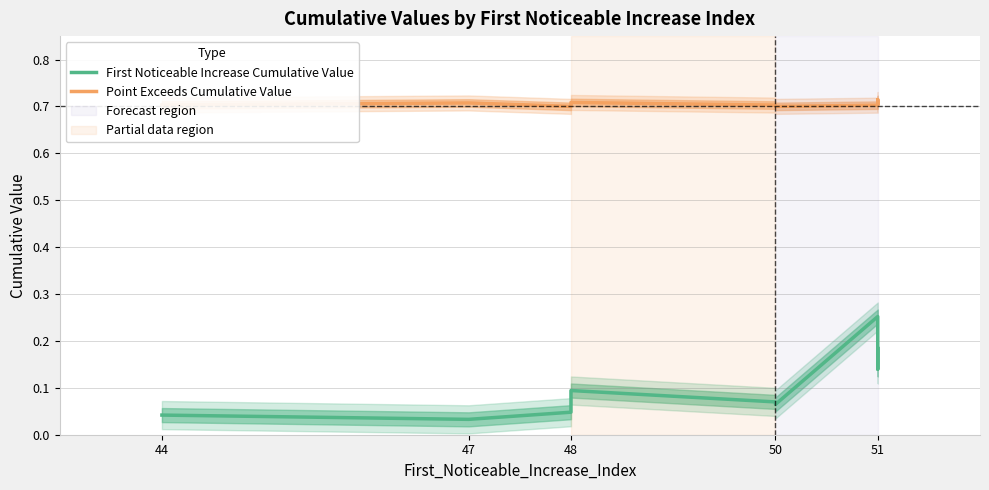

True or false: Point Exceeds Cumulative Value and First Noticeable Increase Cumulative Value intersect in this chart.

False